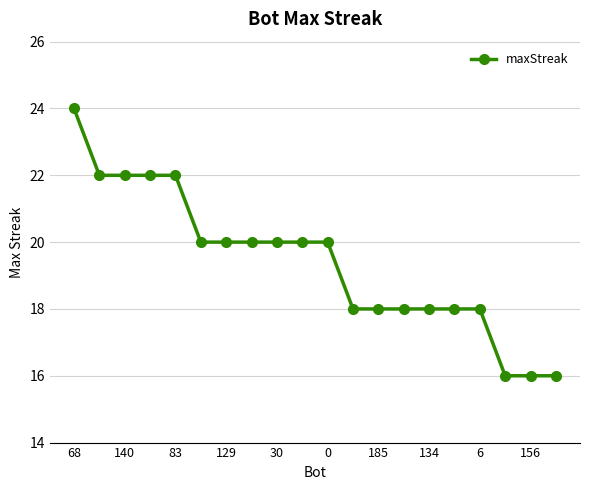

What is the maximum value shown in the chart?

24